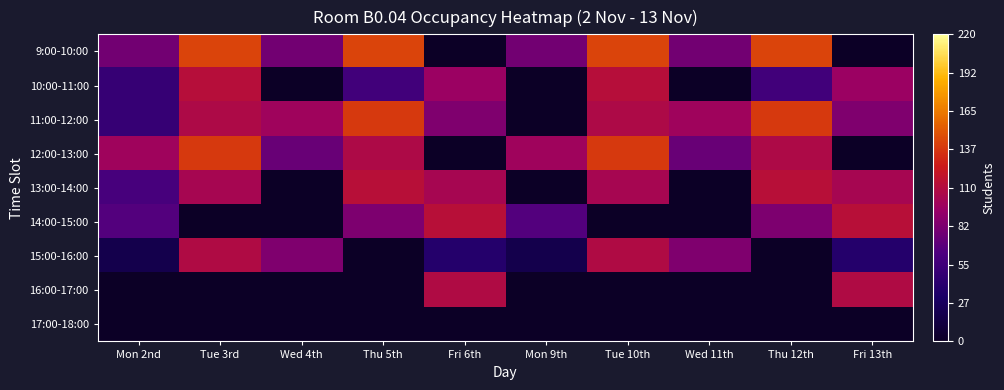

Which label corresponds to the smallest value in the chart?

Fri 6th